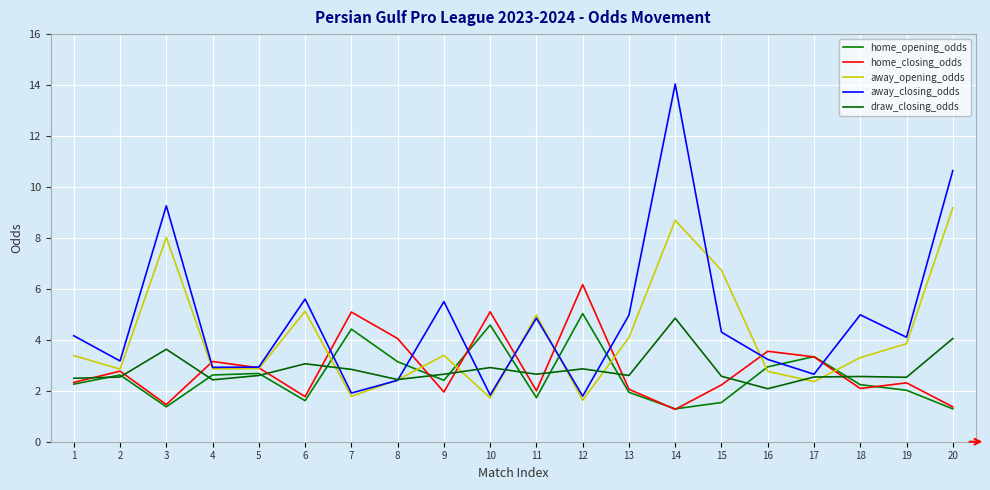

Is the value of draw_closing_odds at 18 greater than the value of home_opening_odds at 6?

Yes